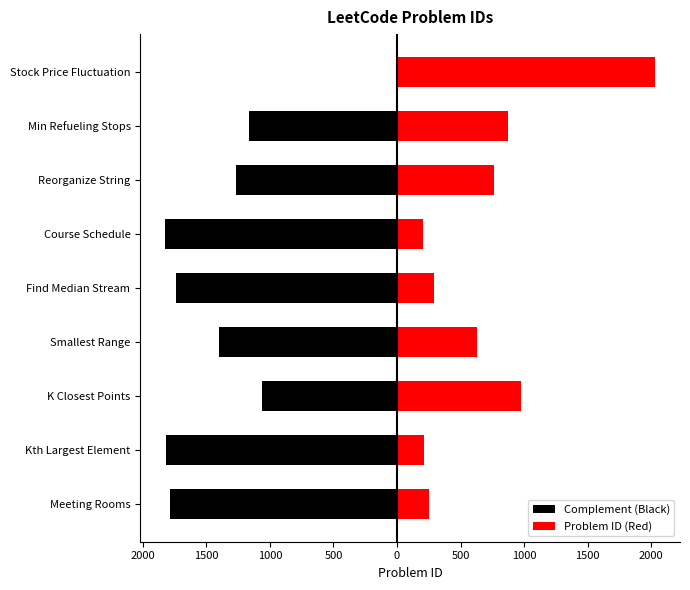

List the series in order of their peak value, lowest first.

Complement (Black), Problem ID (Red)